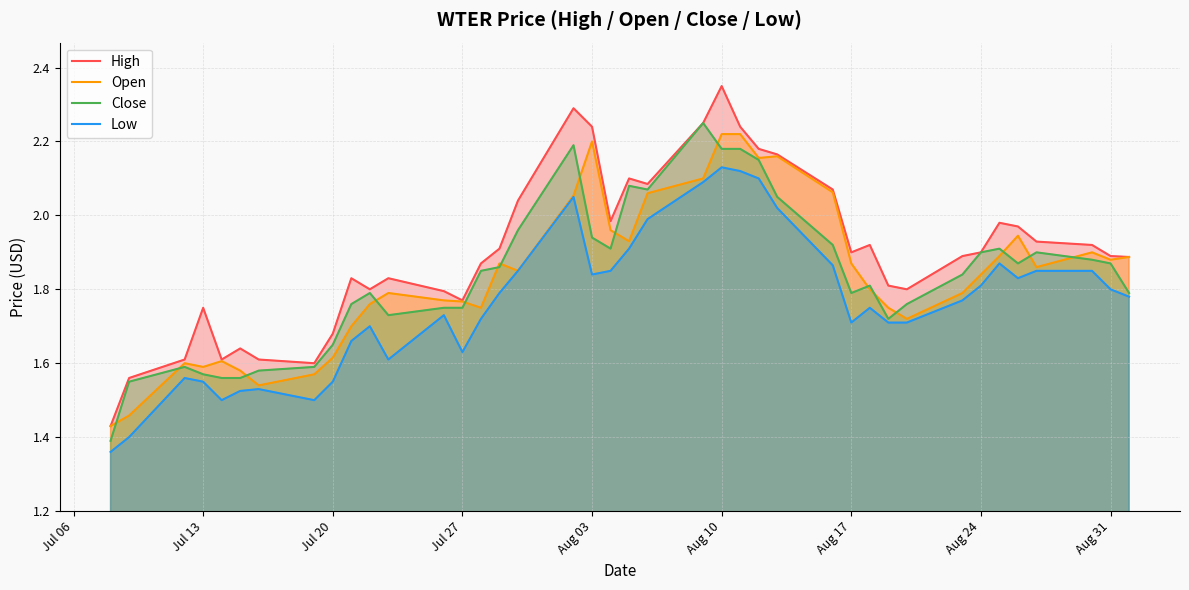

List the series in order of their peak value, lowest first.

Low, Open, Close, High